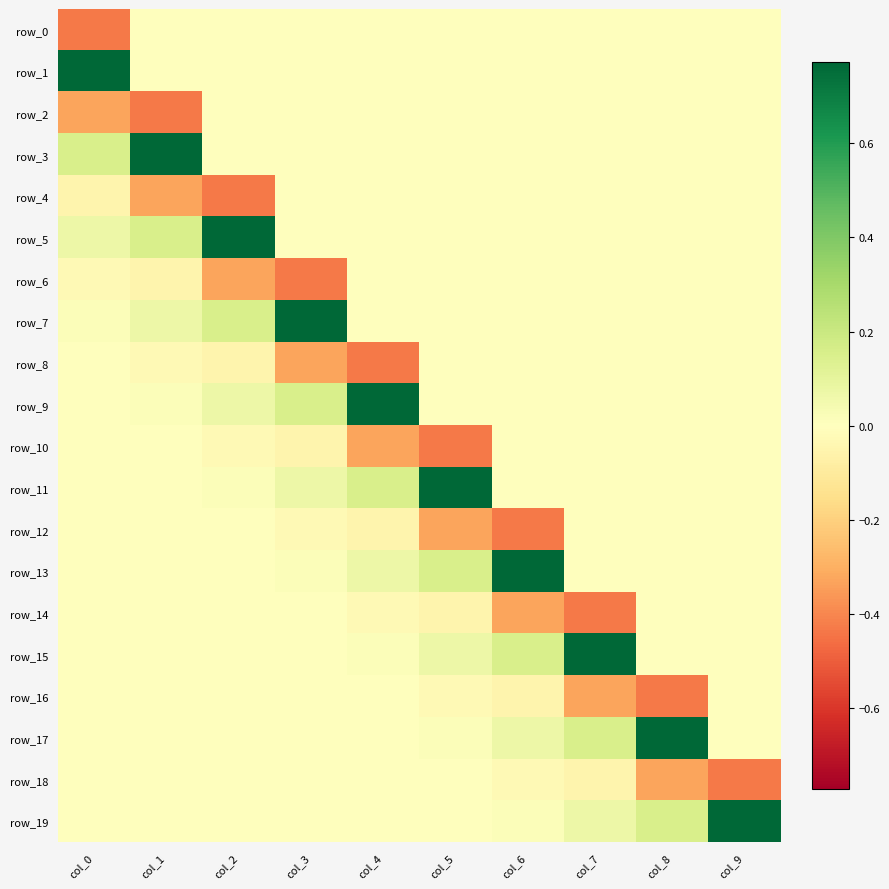

The value of row_9 at col_6 is -0.5. True or false?

False